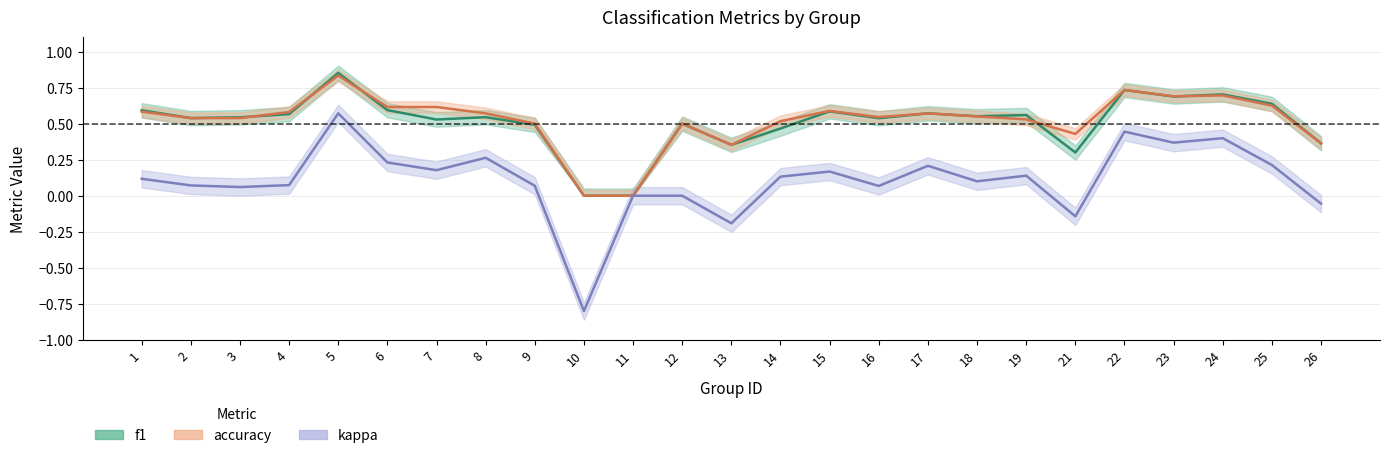

At which category does the chart reach its minimum across all series?

10